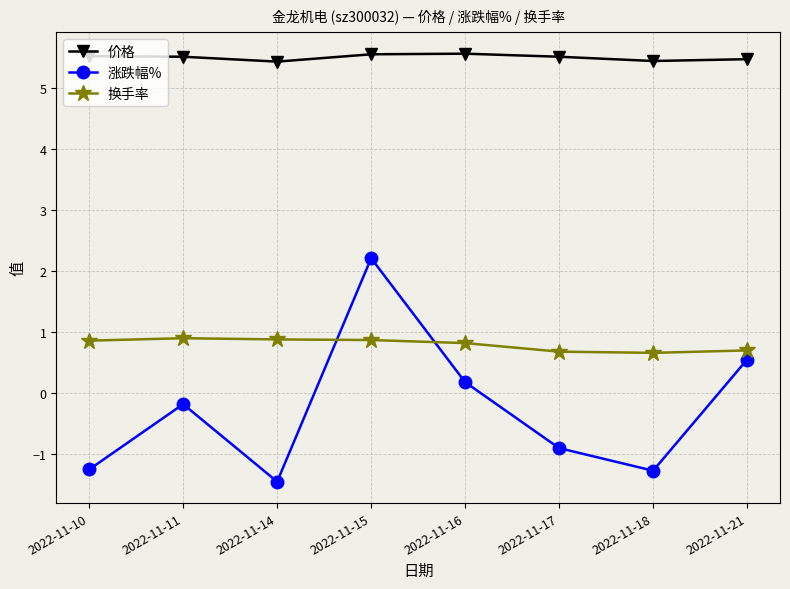

Which series has the widest spread of values?

涨跌幅%